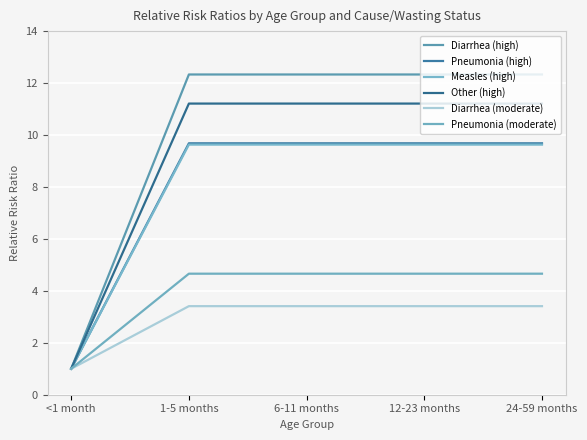

True or false: Diarrhea (moderate) and Pneumonia (moderate) intersect in this chart.

False